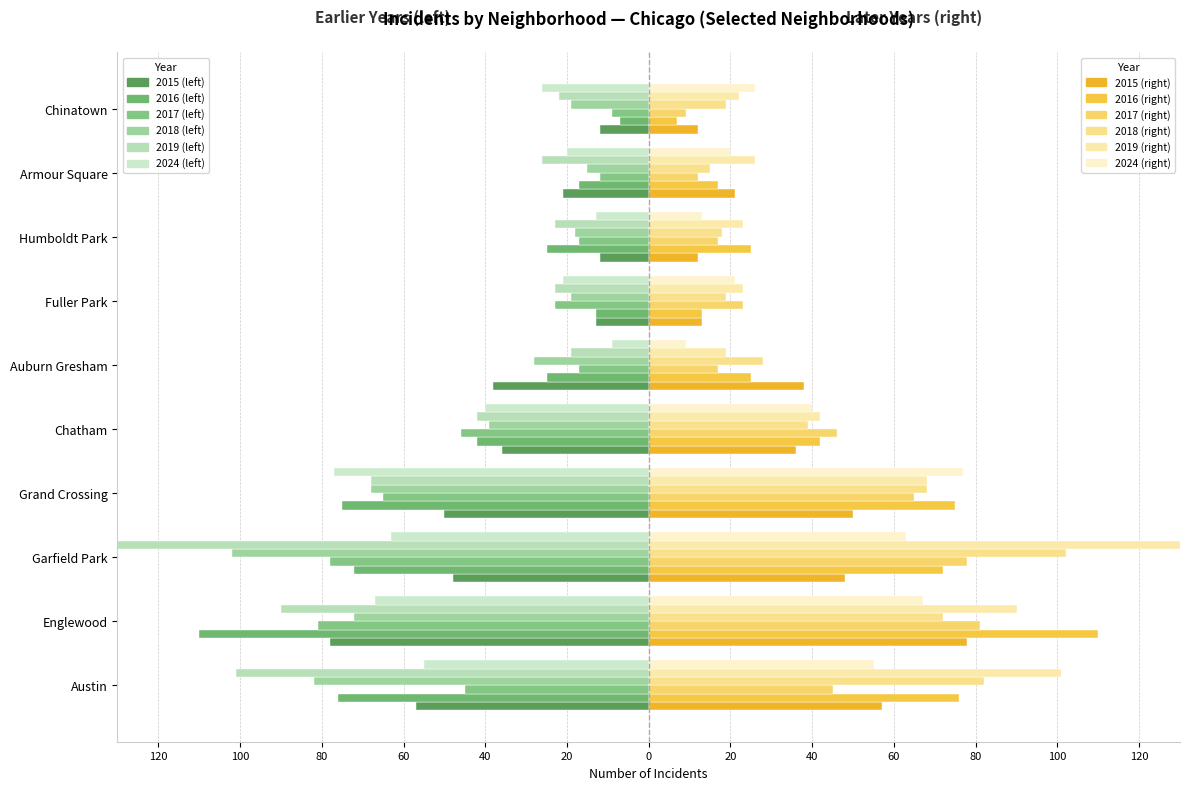

What is the difference between the 2016 values at Englewood and Grand Crossing?

35